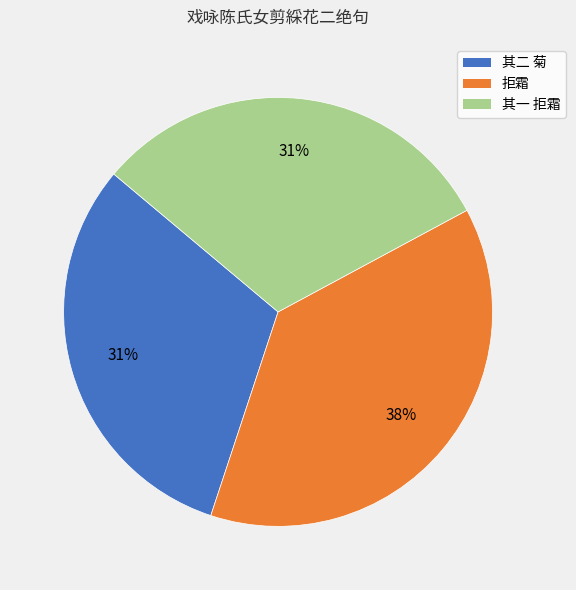

To the nearest percent, what is the difference between the largest and smallest slice percentages?

7%